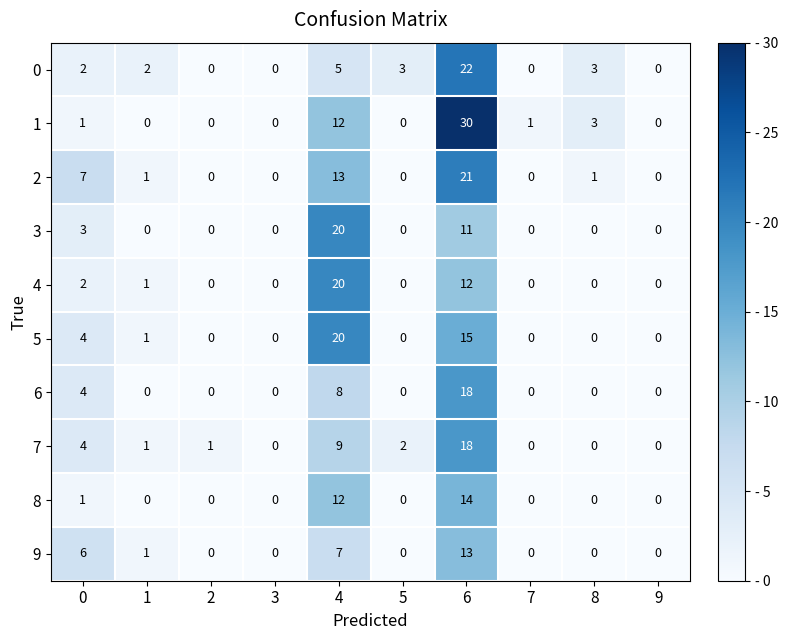

Between 1 and 9, which series saw the biggest shift?

0